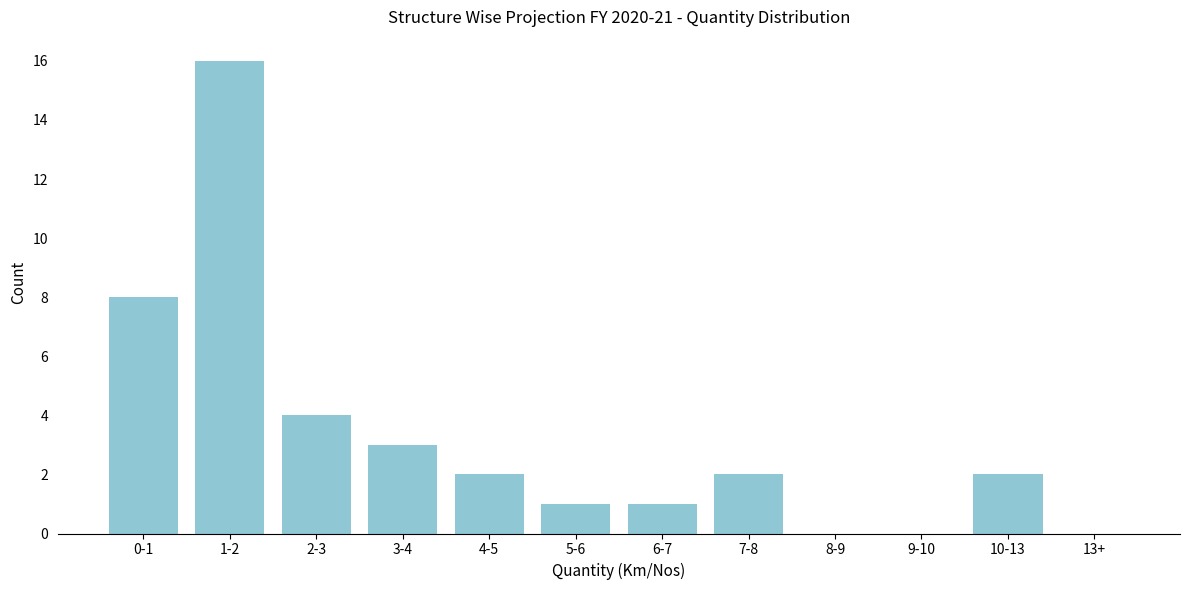

Reading right to left, extract all data points from this chart.

13+=0	10-13=2	9-10=0	8-9=0	7-8=2	6-7=1	5-6=1	4-5=2	3-4=3	2-3=4	1-2=16	0-1=8